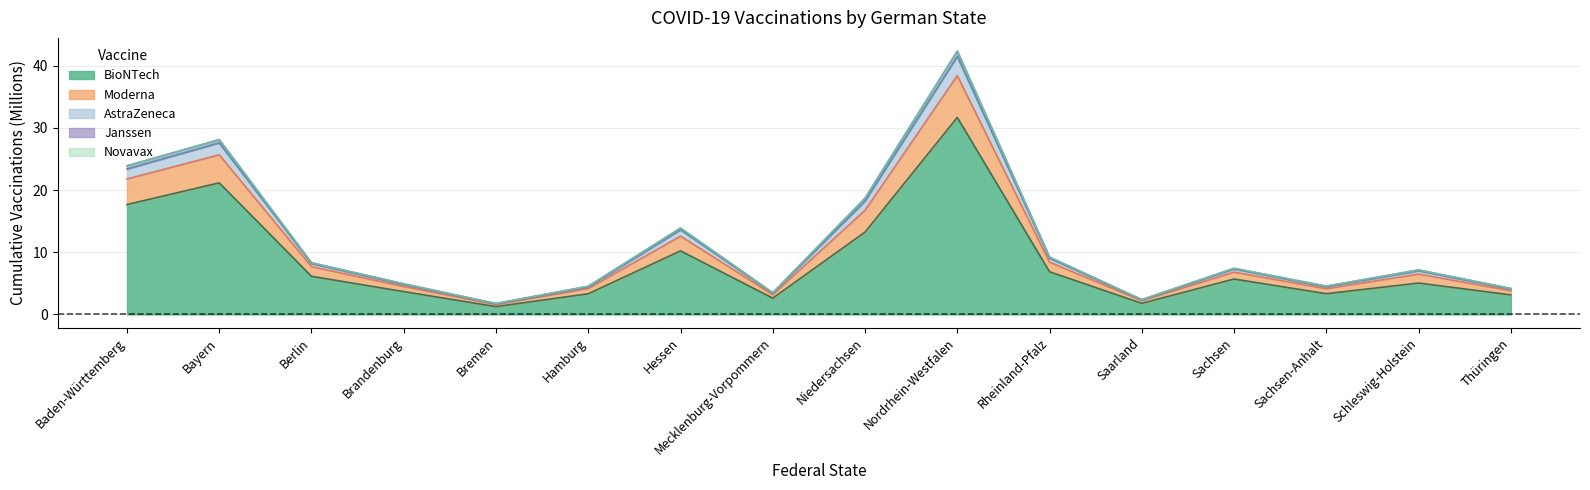

What is the difference between the maximum and minimum values in the BioNTech series?

30.4